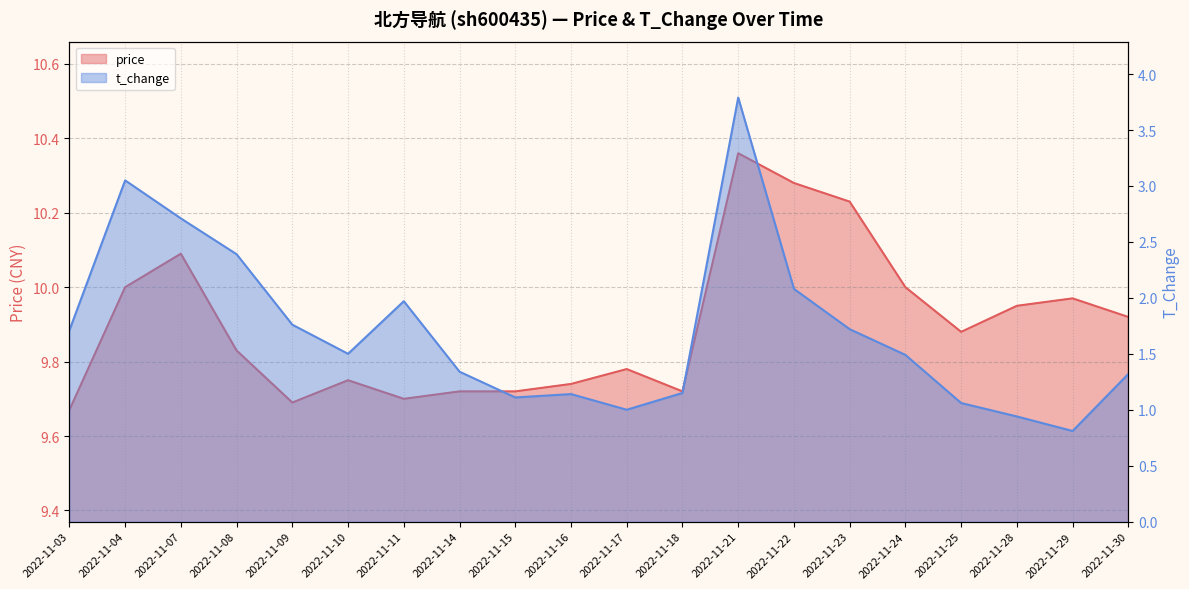

What are all the series names shown in the legend?

price, t_change